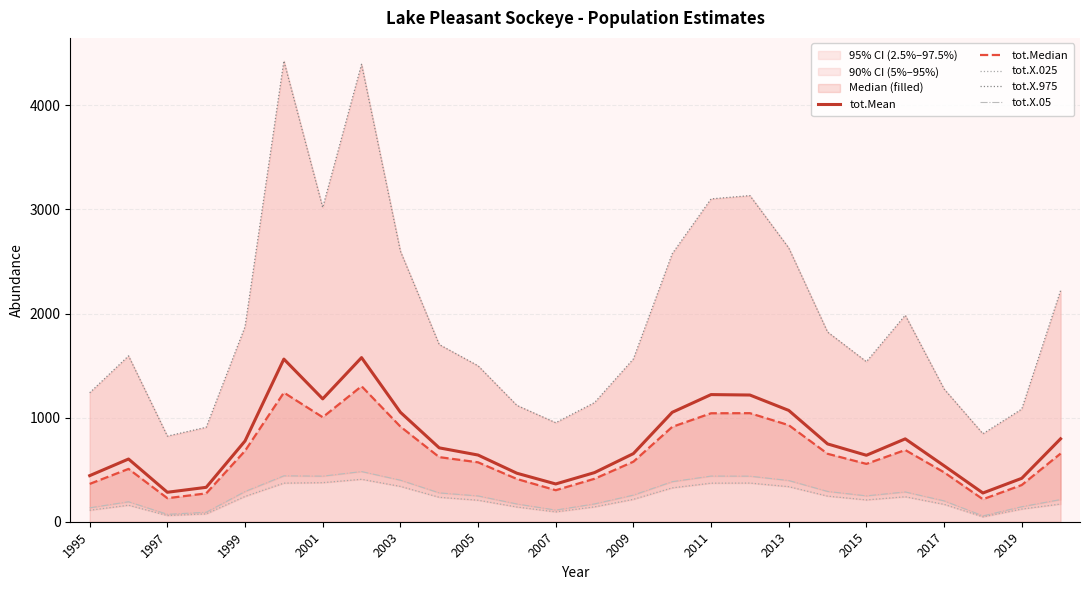

What is the highest value of the tot.Mean series?

1576.7